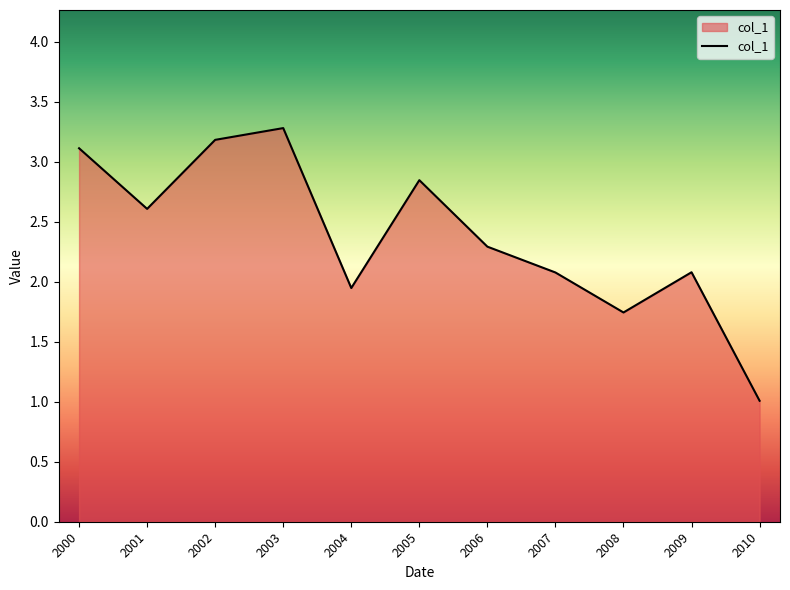

What is the change in value from 2005 to 2007?

-0.8